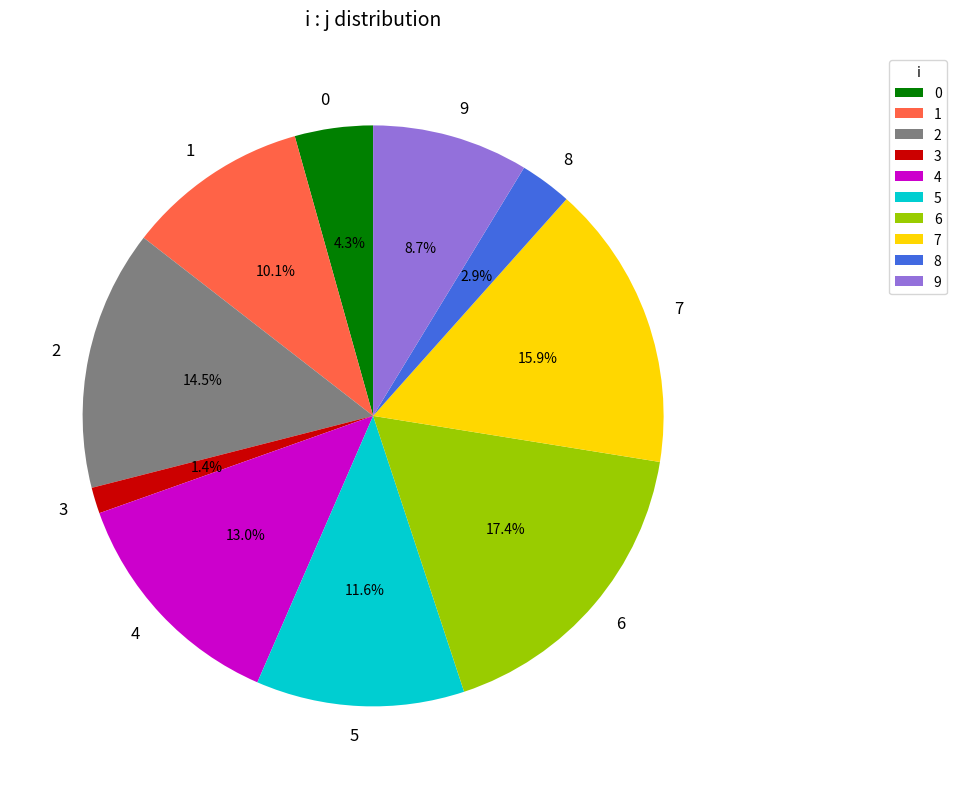

To the nearest percent, what portion does 5 represent?

12%